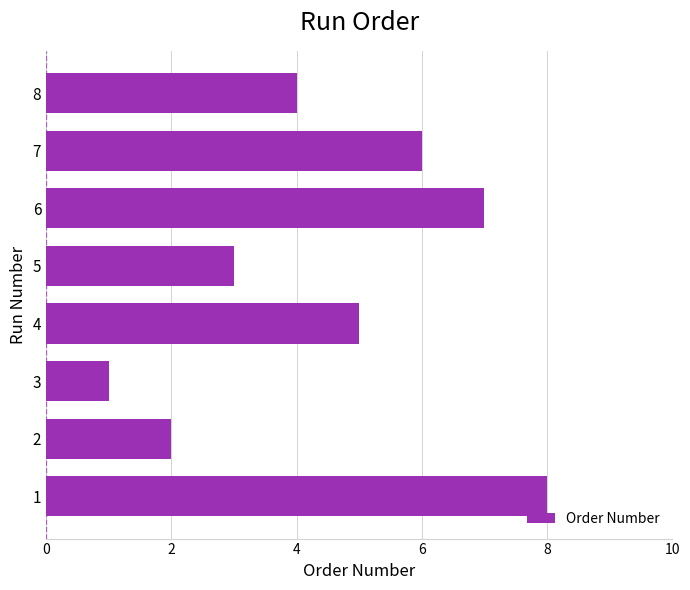

How many bars are there in total?

8